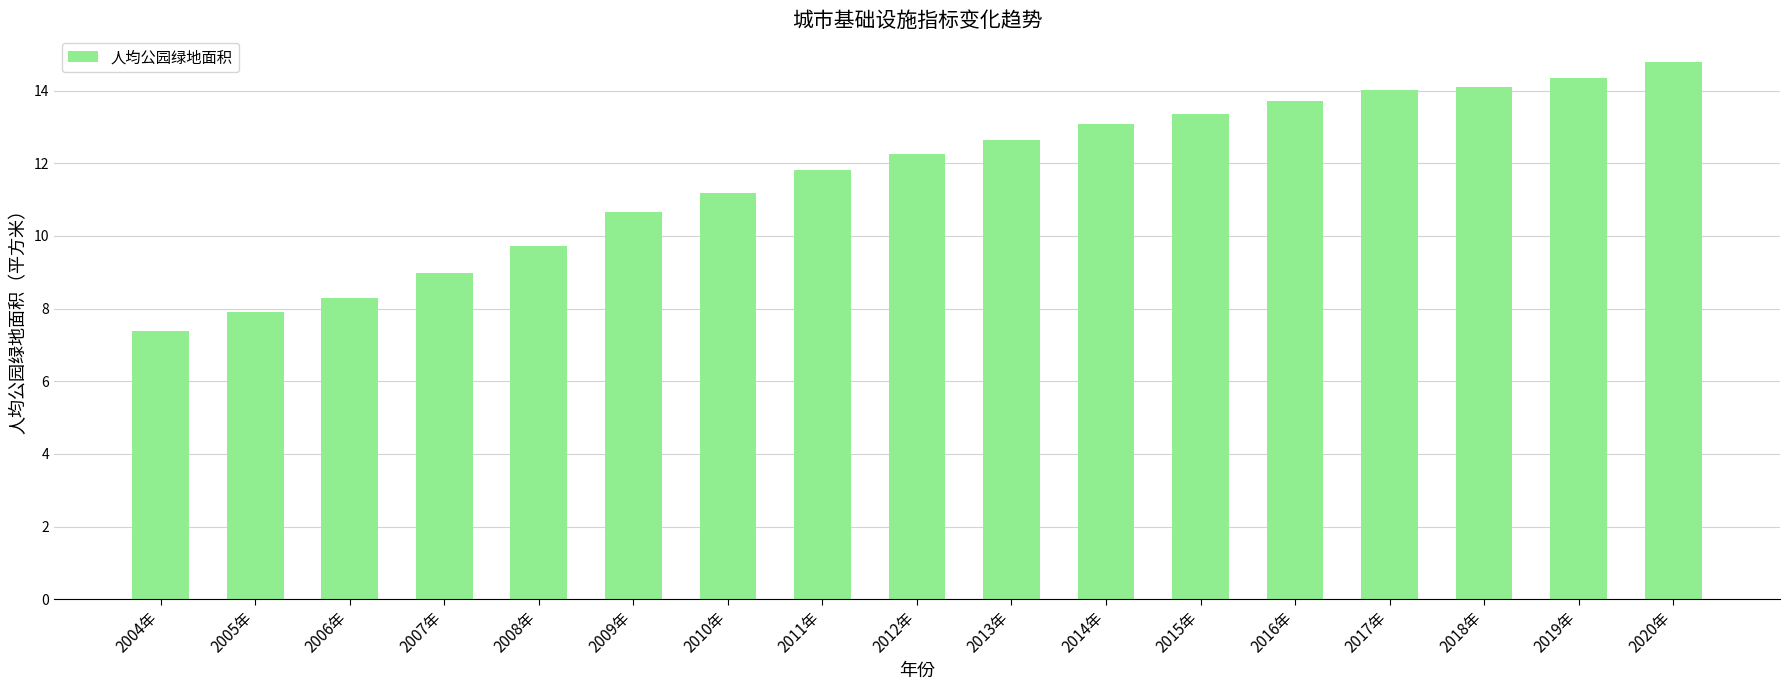

How many data points does each series have?

17